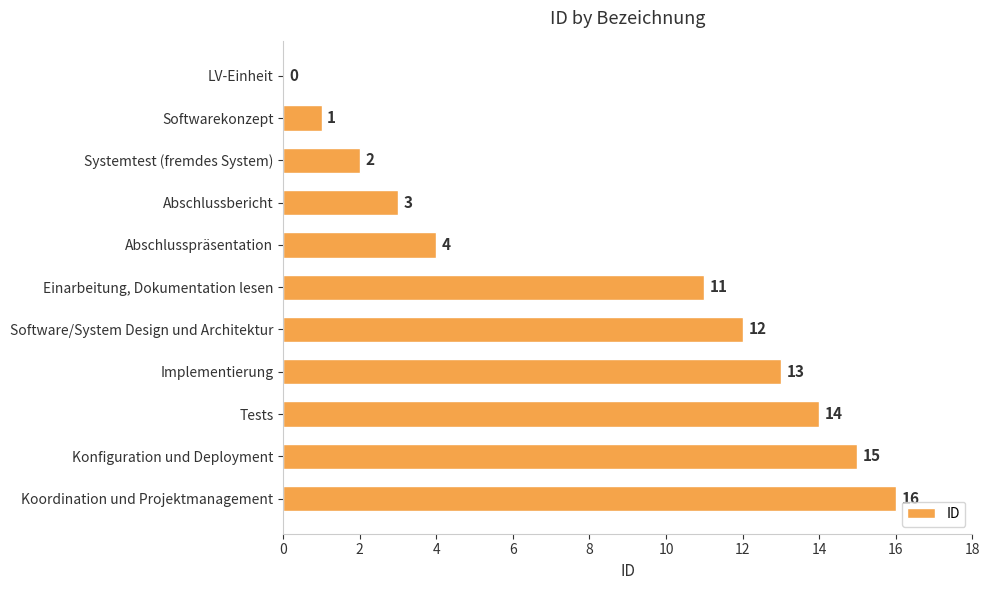

Reading top to bottom, list all the values displayed in this chart.

LV-Einheit=0	Softwarekonzept=1	Systemtest (fremdes System)=2	Abschlussbericht=3	Abschlusspräsentation=4	Einarbeitung, Dokumentation lesen=11	Software/System Design und Architektur=12	Implementierung=13	Tests=14	Konfiguration und Deployment=15	Koordination und Projektmanagement=16